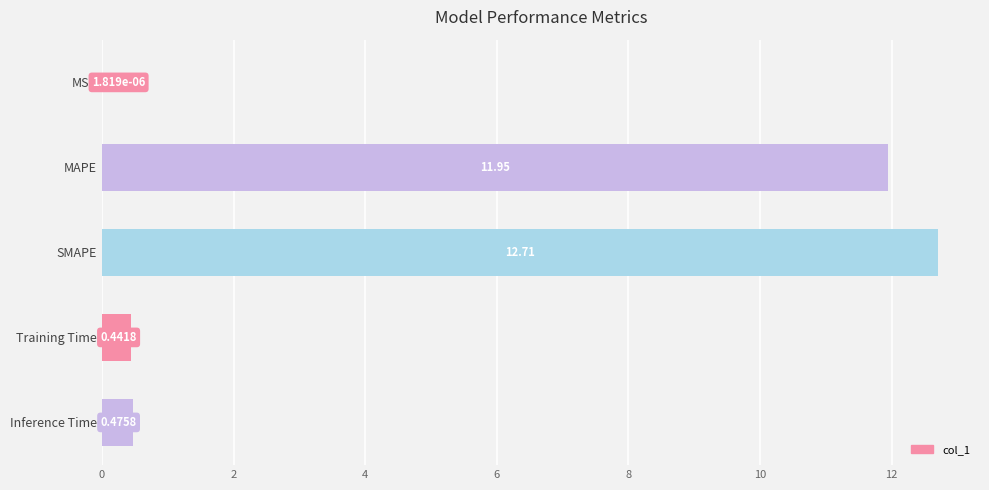

Which category has the highest value across all series?

SMAPE